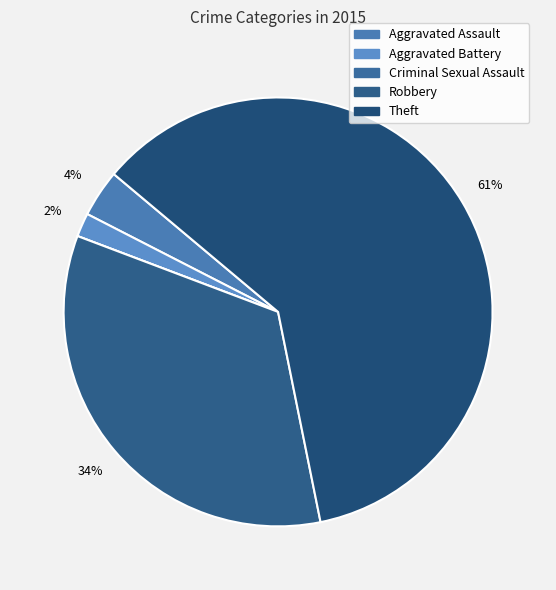

The Aggravated Assault slice represents 1% of the pie. True or false?

False